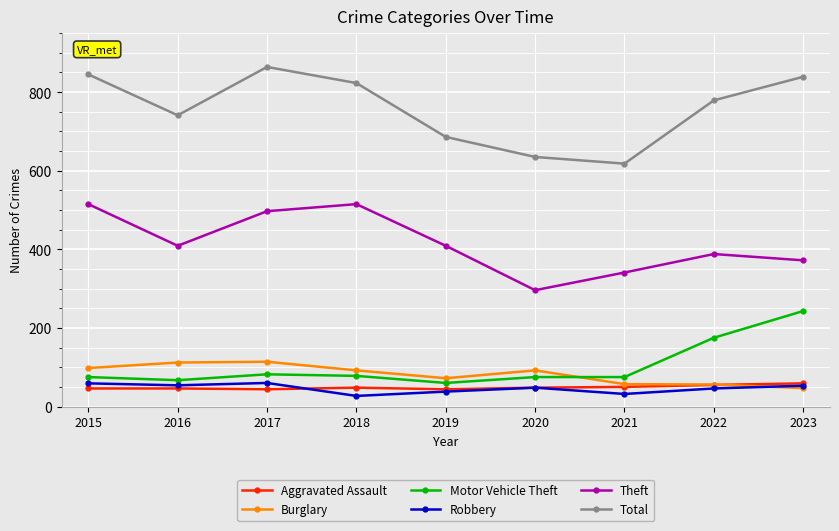

At how many categories does at least one series exceed 725?

6